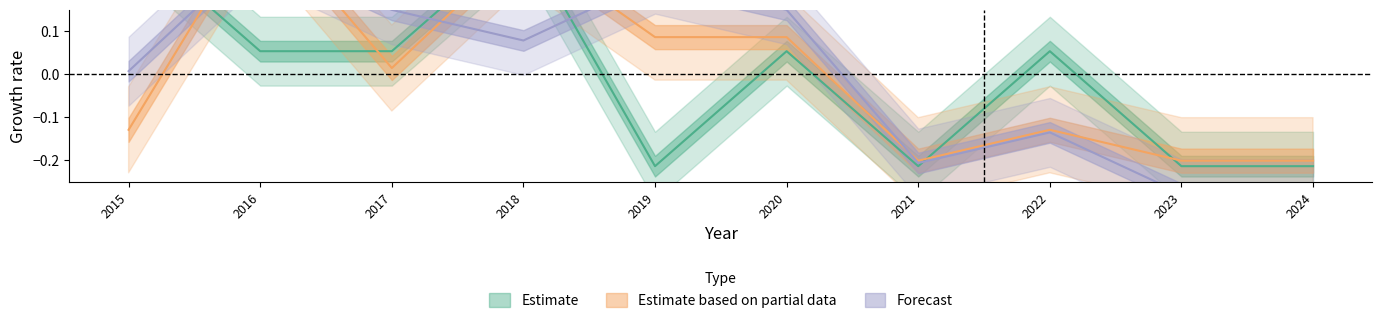

True or false: Robbery has a value of -0.1 at 2015.

True